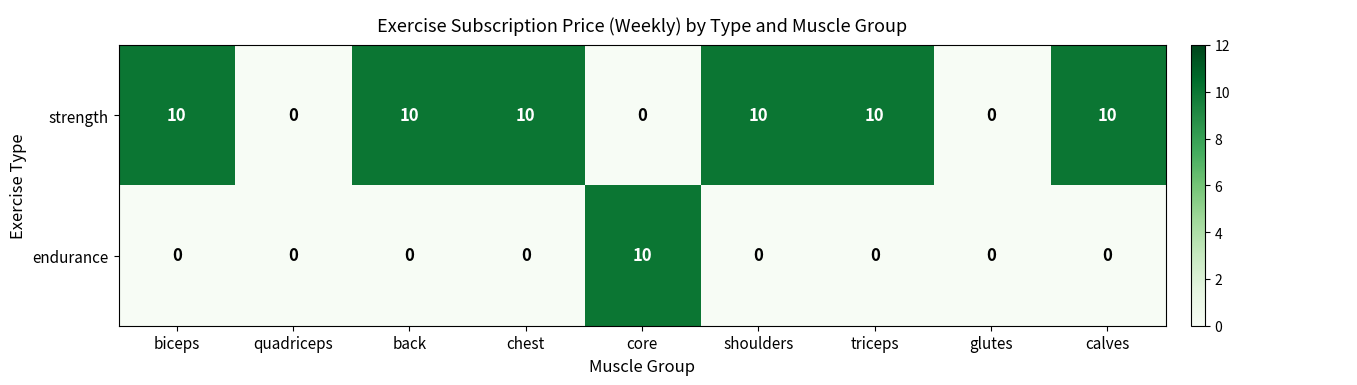

Is the value of endurance at triceps greater than the value of strength at quadriceps?

No